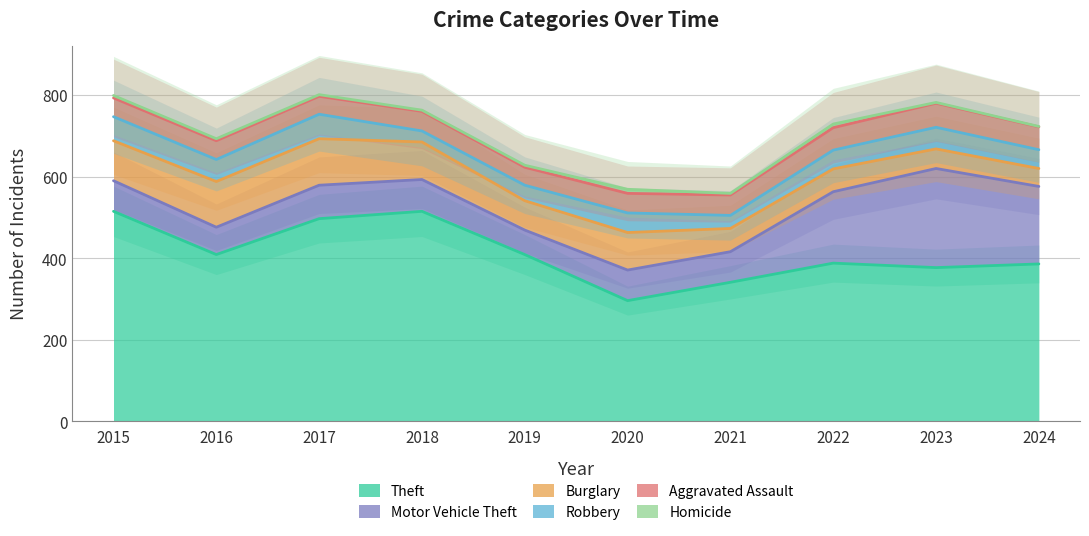

Between 2017 and 2019, which is larger?

2017